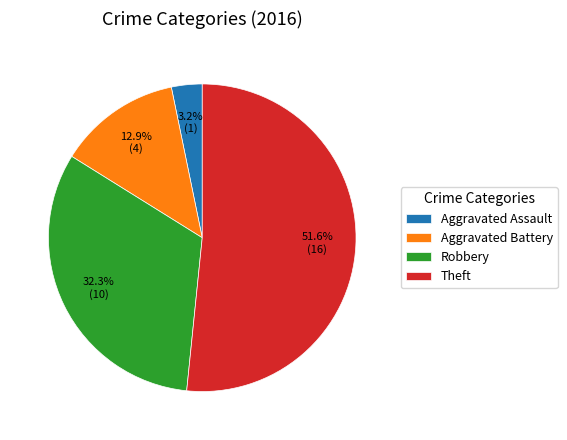

Rank the categories by value from lowest to highest.

Aggravated Assault, Aggravated Battery, Robbery, Theft